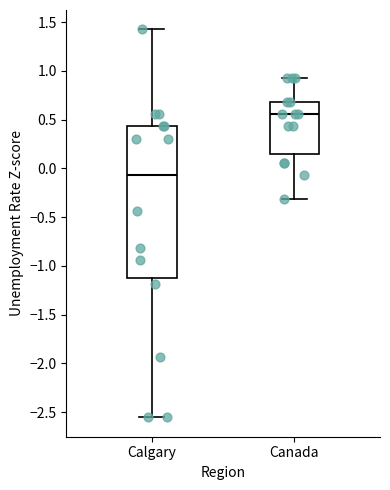

Reading left to right, read every box against the y-axis: the position of its median line, the range the box covers, and the ends of its whiskers. The values are not printed on the chart, so give them approximately, as read against the axis.

Calgary: median -0.05, box -1.10 to 0.45, whiskers -2.55 to 1.40
Canada: median 0.55, box 0.15 to 0.70, whiskers -0.30 to 0.95